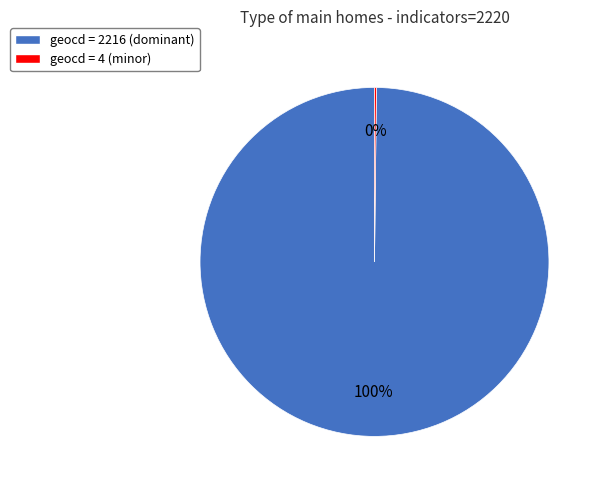

True or false: geocd = 2216 (dominant) accounts for 100% of the total.

True